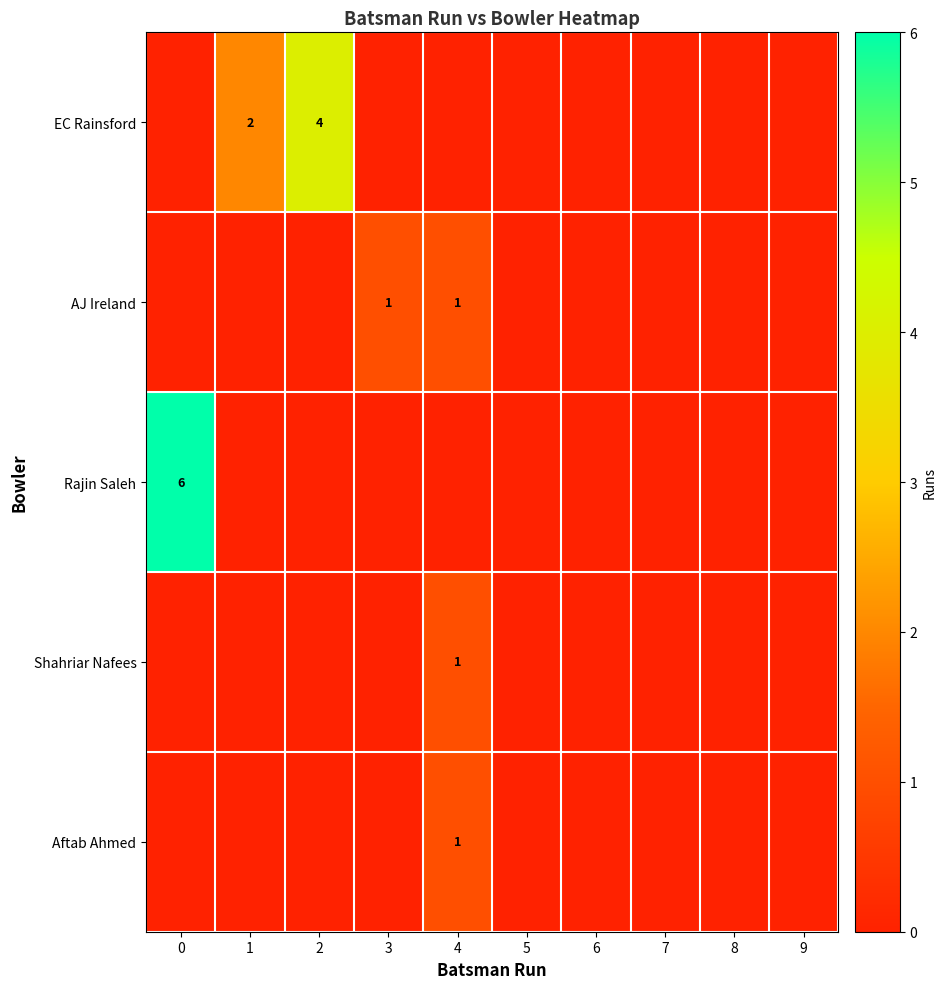

What is the sum of all Aftab Ahmed values?

1